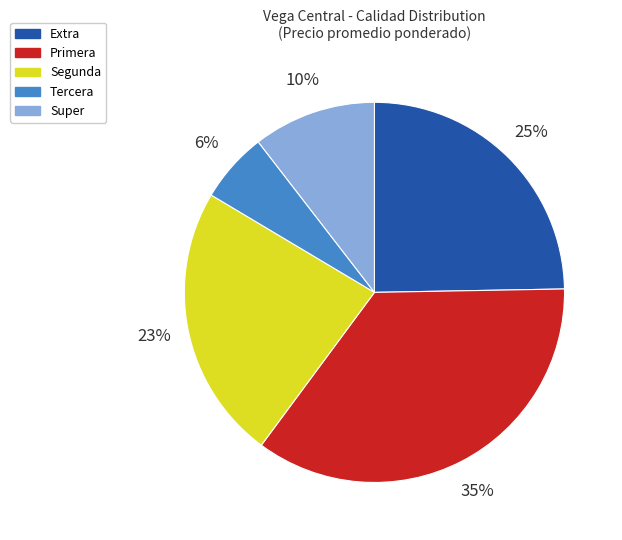

How many slices are in this pie chart?

5